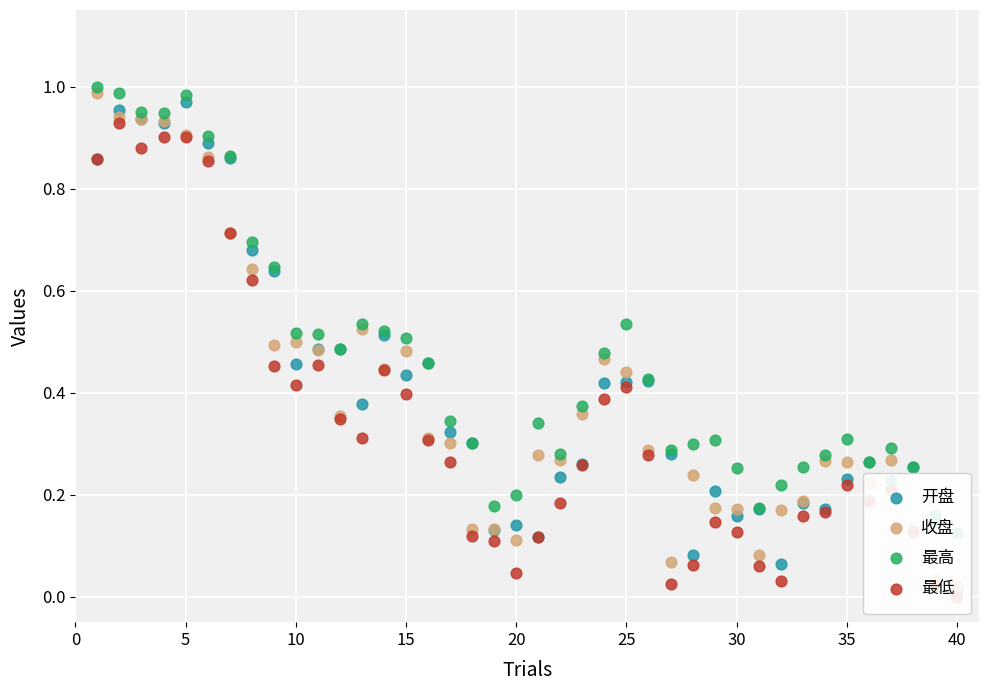

Which series has the largest total across all categories?

最高